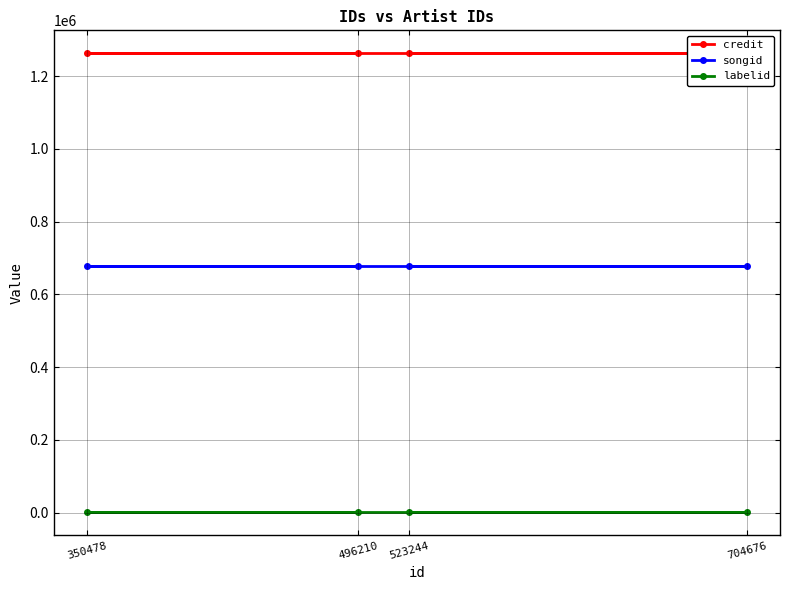

Reading left to right, list all the values displayed in this chart.

credit: 1262887	1262887	1262887	1262887
songid: 678246	678246	678246	678246
labelid: 388	388	388	388